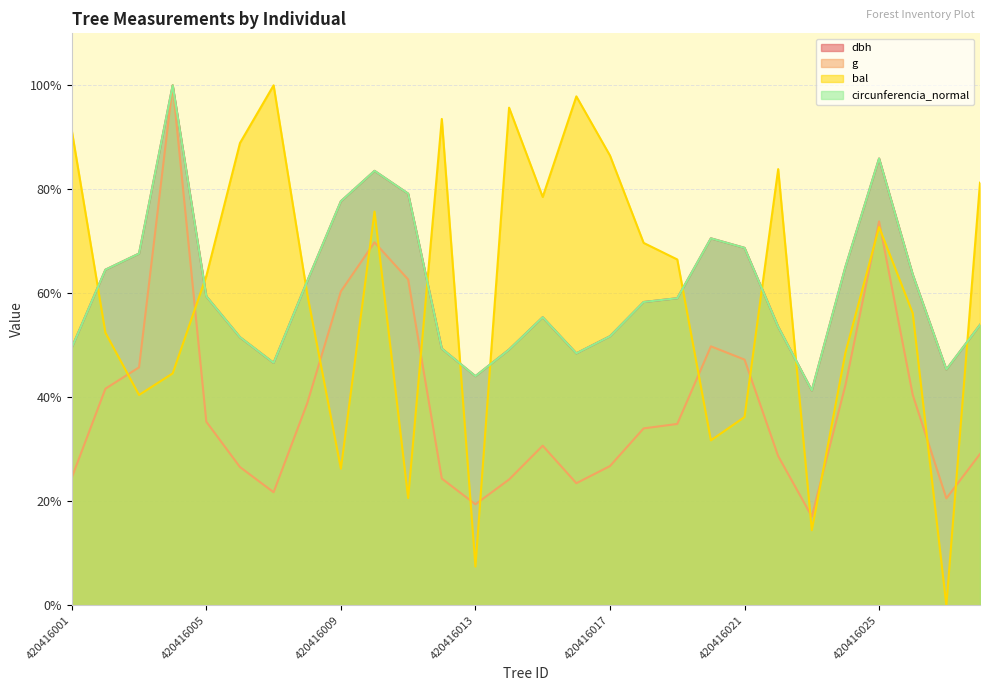

In dbh, how many points are lower than both neighbors (excluding endpoints)?

5